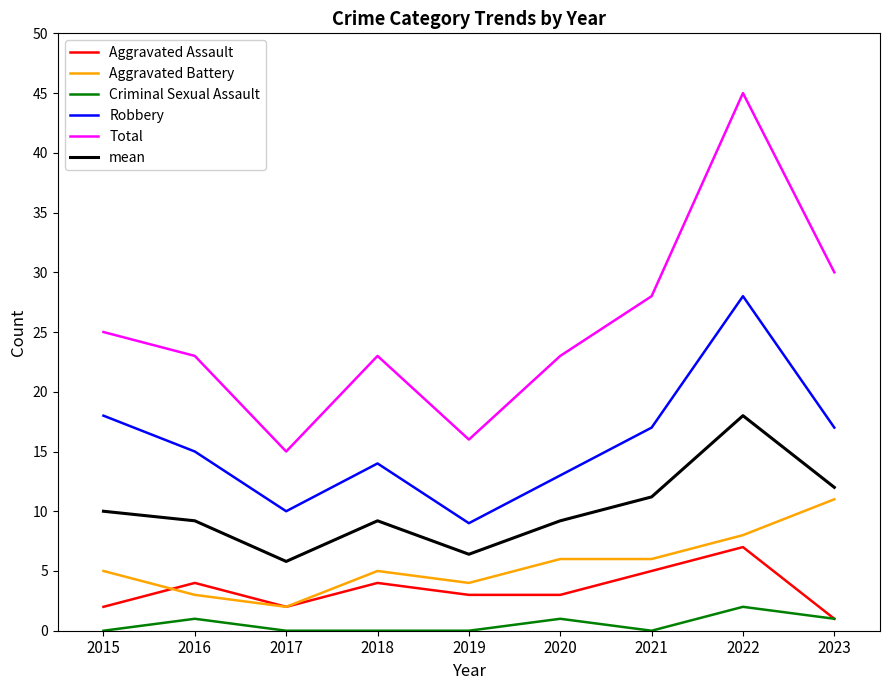

What is the greatest value displayed?

45.0